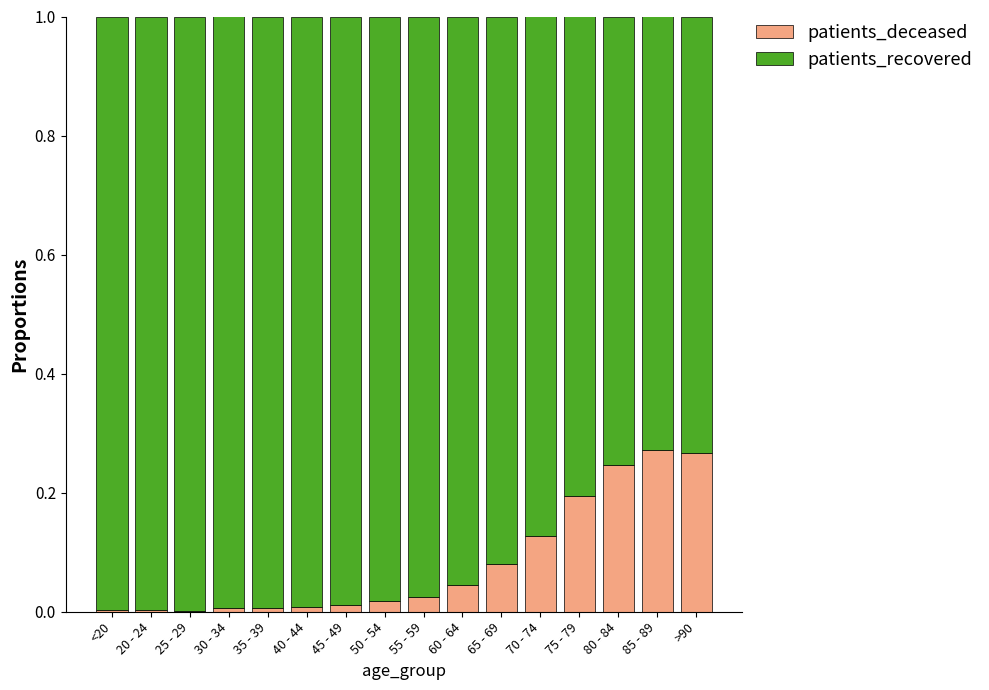

The value of patients_deceased at <20 is 0.0. True or false?

True